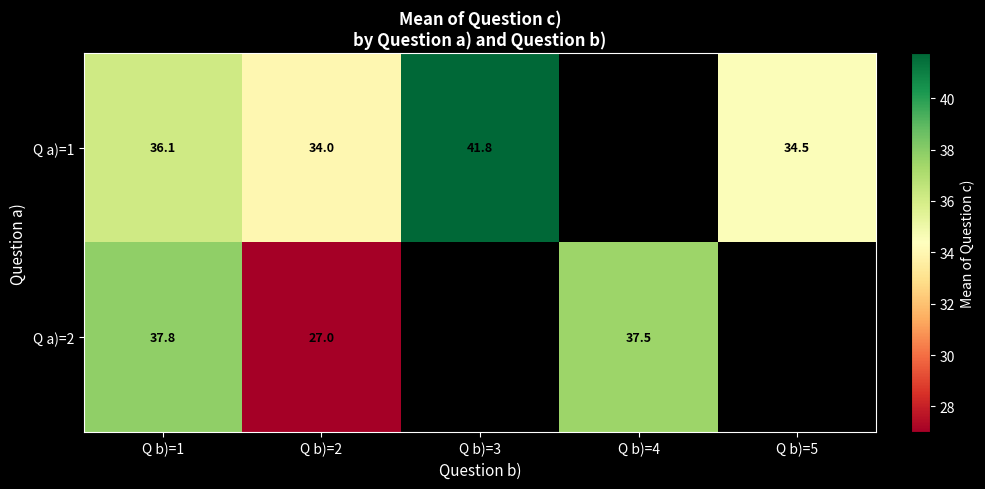

Which has a higher value, Q b)=4 or Q b)=3?

Q b)=3